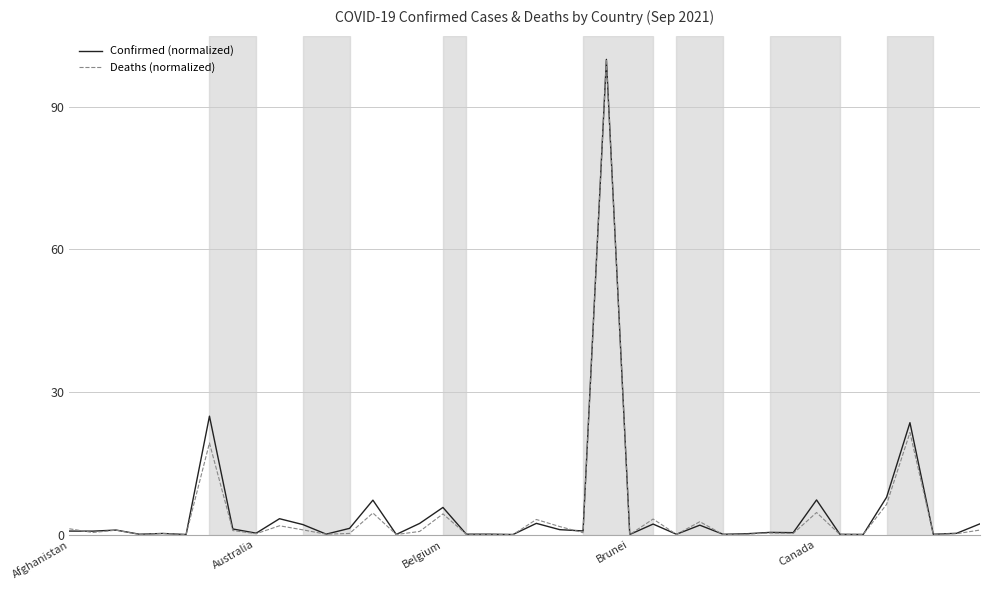

Which series has the widest spread of values?

Deaths (normalized)